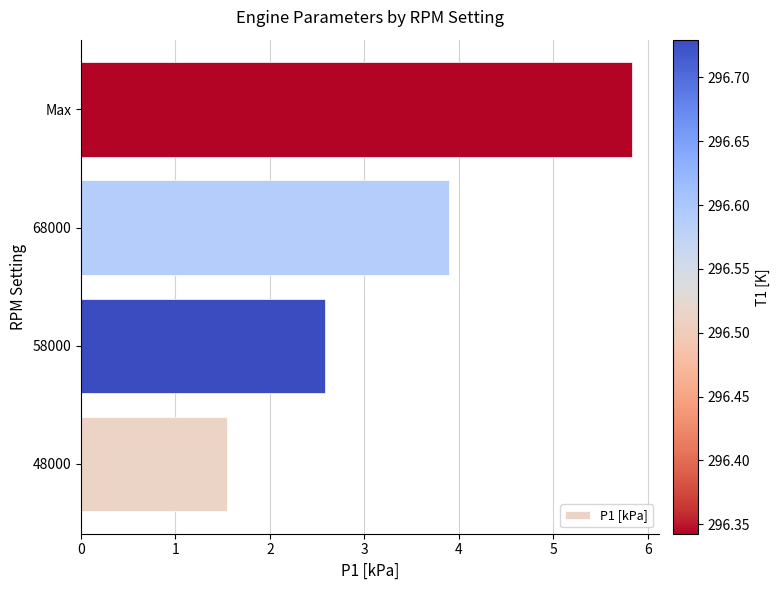

The value at 68000 is 2.7. True or false?

False